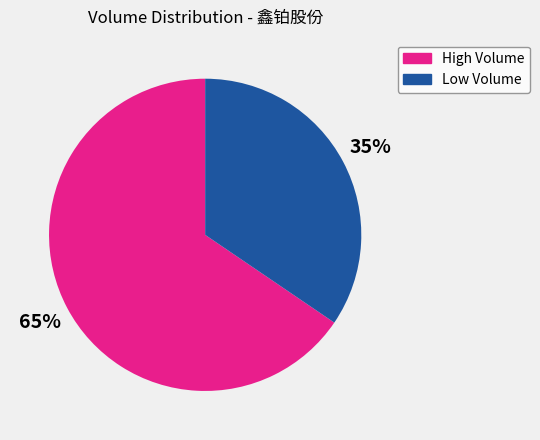

How many slices are in this pie chart?

2